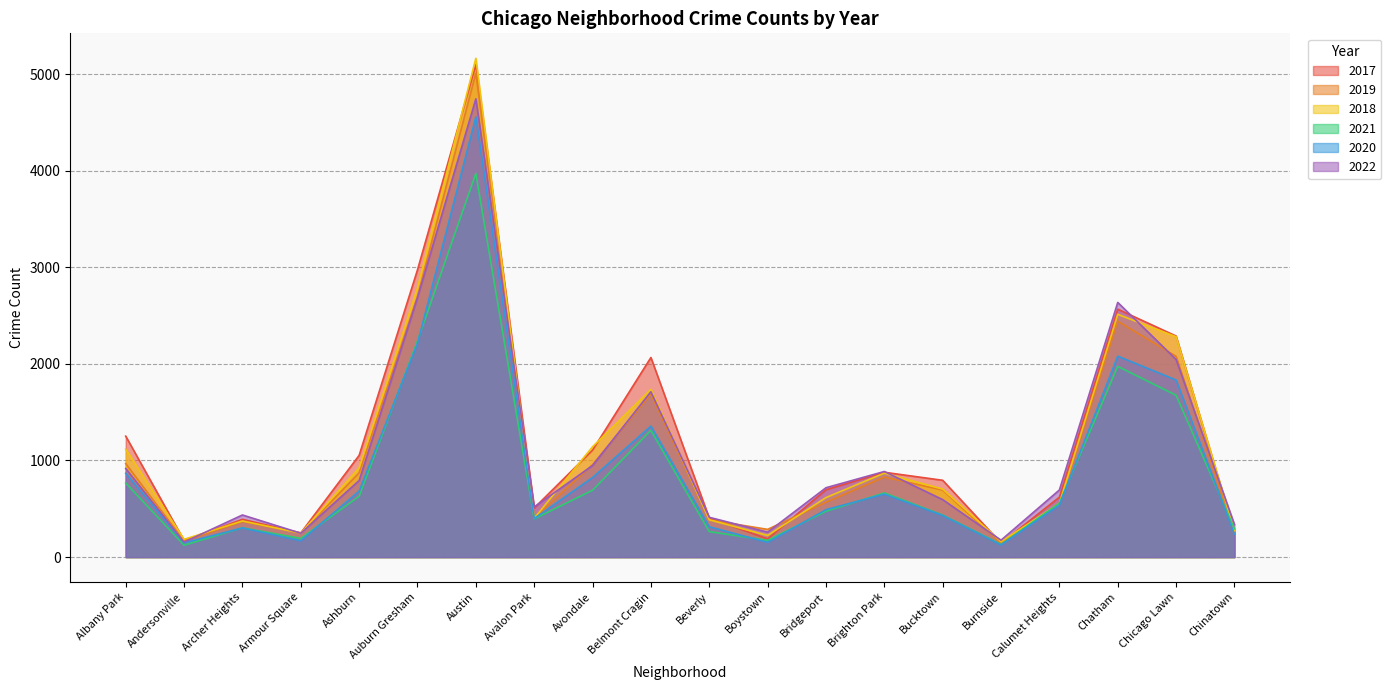

Reading right to left, list all the values displayed in this chart.

2017: 253	2288	2566	620	145	795	878	697	188	404	2066	1107	508	5096	2973	1053	250	391	171	1252
2019: 253	2078	2441	561	142	694	828	568	287	385	1687	957	405	5008	2700	872	249	368	166	968
2018: 273	2281	2513	554	160	704	869	616	224	386	1736	1142	401	5163	2787	924	248	374	184	1117
2021: 293	1675	1974	559	130	435	664	474	173	264	1312	692	395	3970	2237	629	193	303	123	767
2020: 238	1833	2080	538	126	431	652	491	153	314	1356	824	399	4556	2212	684	169	302	147	868
2022: 337	2045	2636	695	175	595	886	718	258	412	1712	948	519	4743	2685	793	247	436	155	917